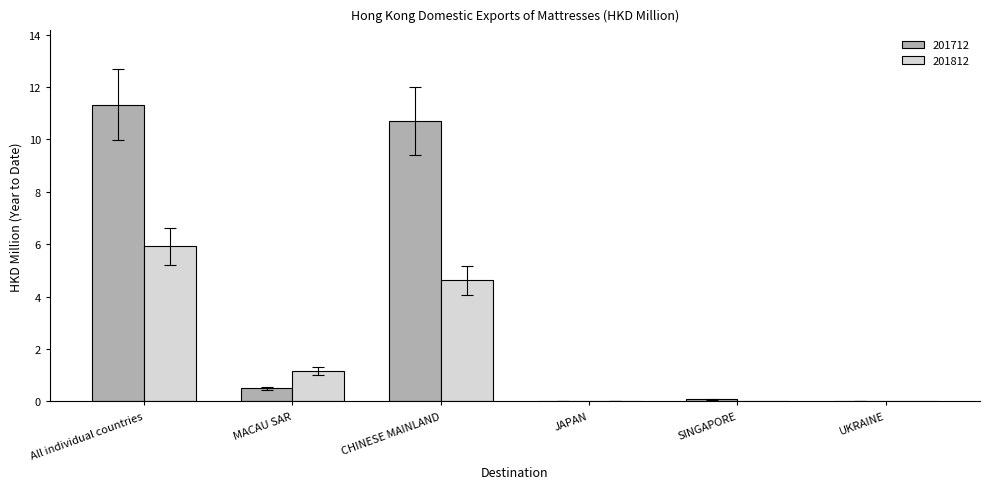

Is the value of 201712 at JAPAN greater than the value of 201812 at CHINESE MAINLAND?

No